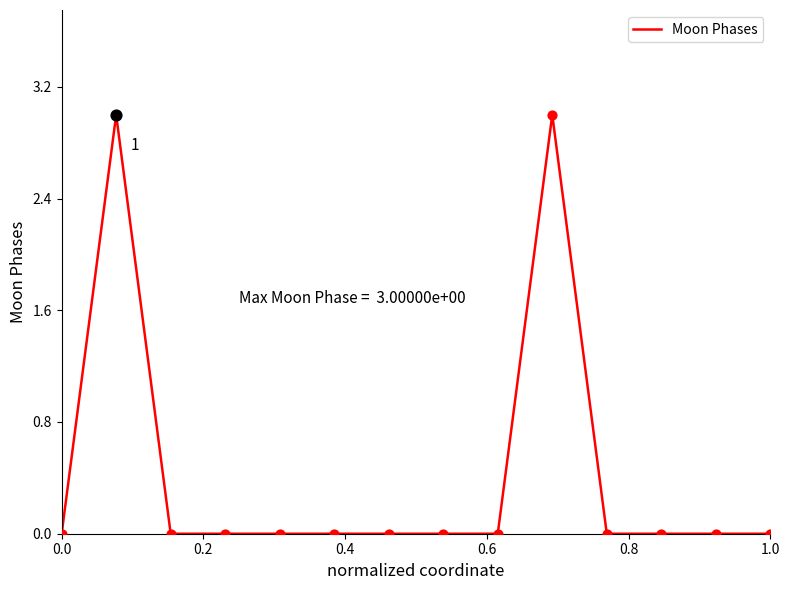

What is the difference between the maximum and minimum values?

3